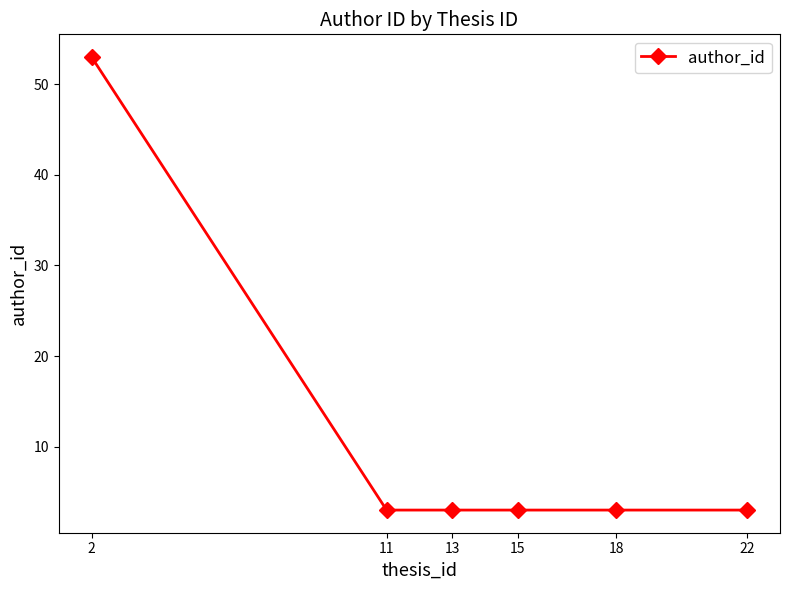

The chart shows a value of 3 at 11. True or false?

True